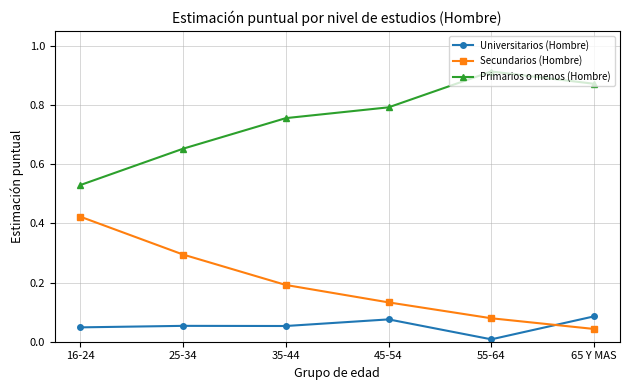

Is it true that Secundarios (Hombre) equals 0.2 at 35-44?

True